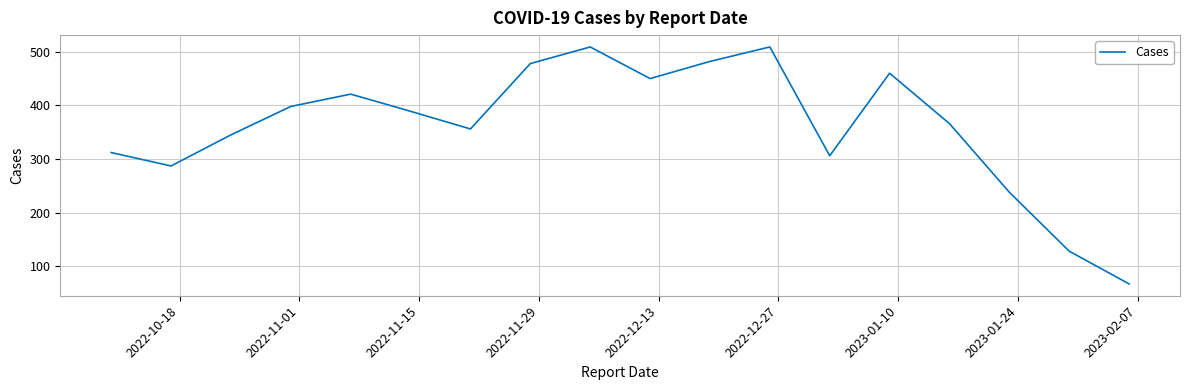

How many categories are shown in the chart?

18